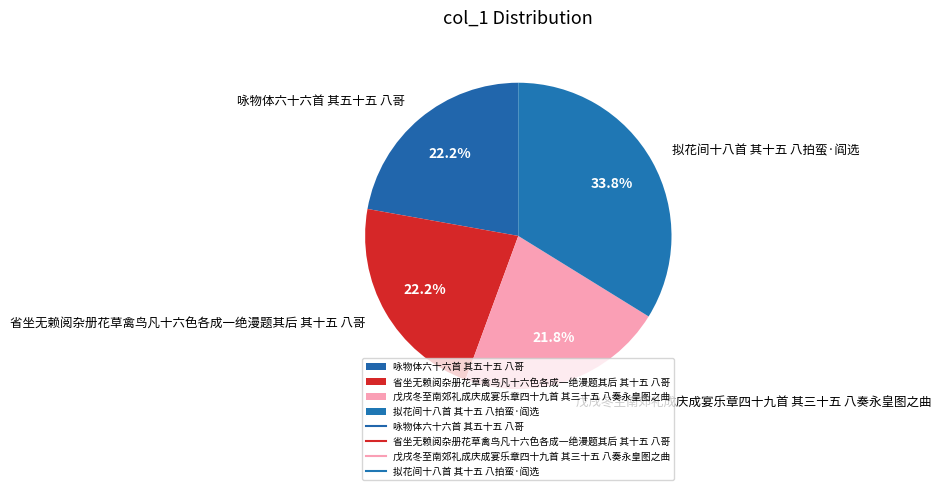

Which category has the biggest portion of the pie?

拟花间十八首 其十五 八拍蛮·阎选